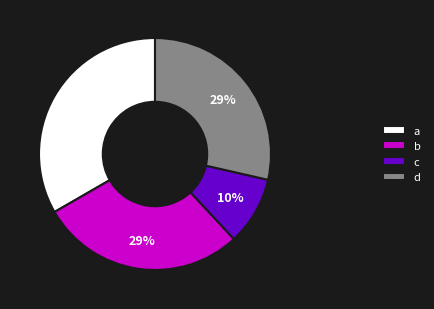

True or false: d accounts for 44% of the total.

False